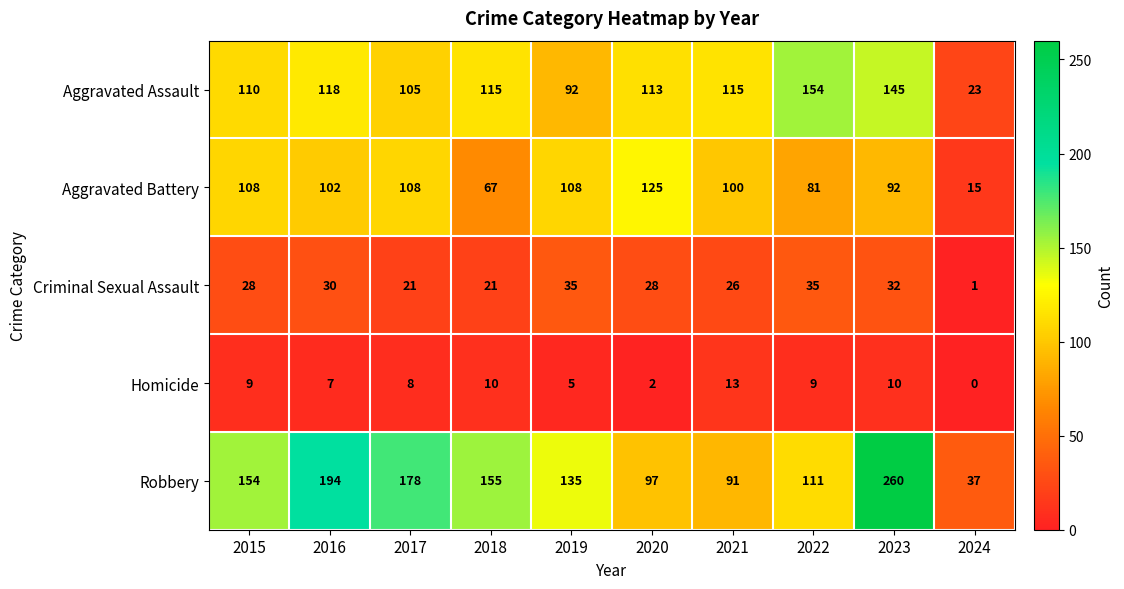

Rank the series at 2022 from lowest to highest value.

Homicide, Criminal Sexual Assault, Aggravated Battery, Robbery, Aggravated Assault